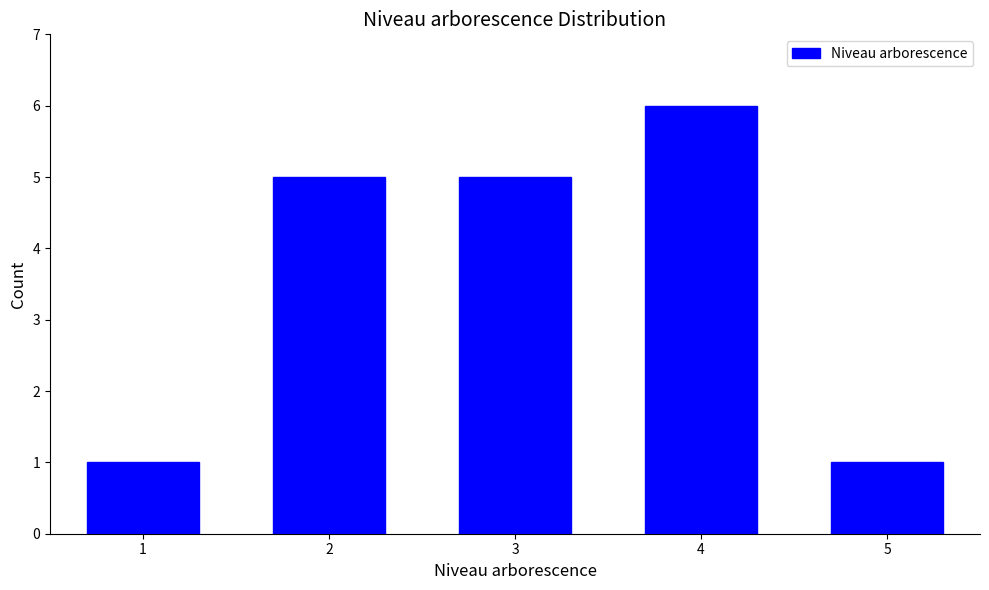

Reading left to right, transcribe all the data shown in this chart.

1	5	5	6	1